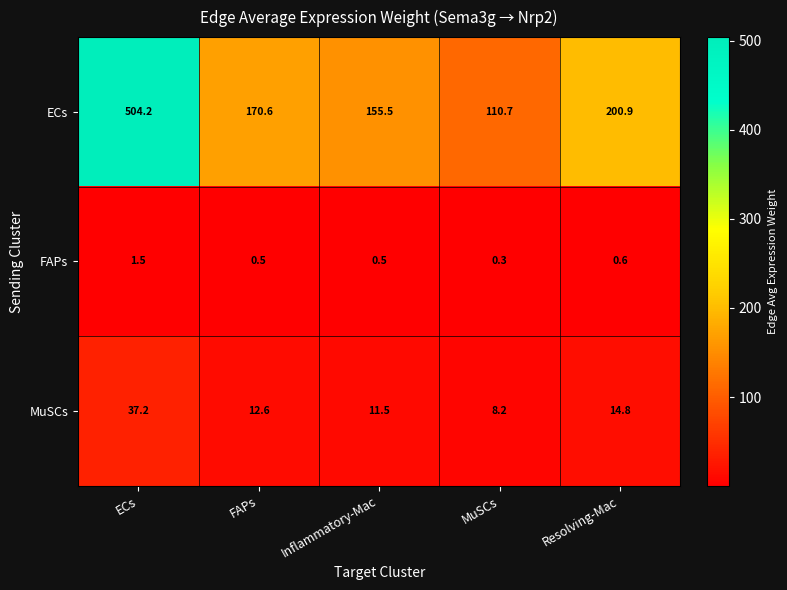

At which label does ECs first exceed 170?

ECs